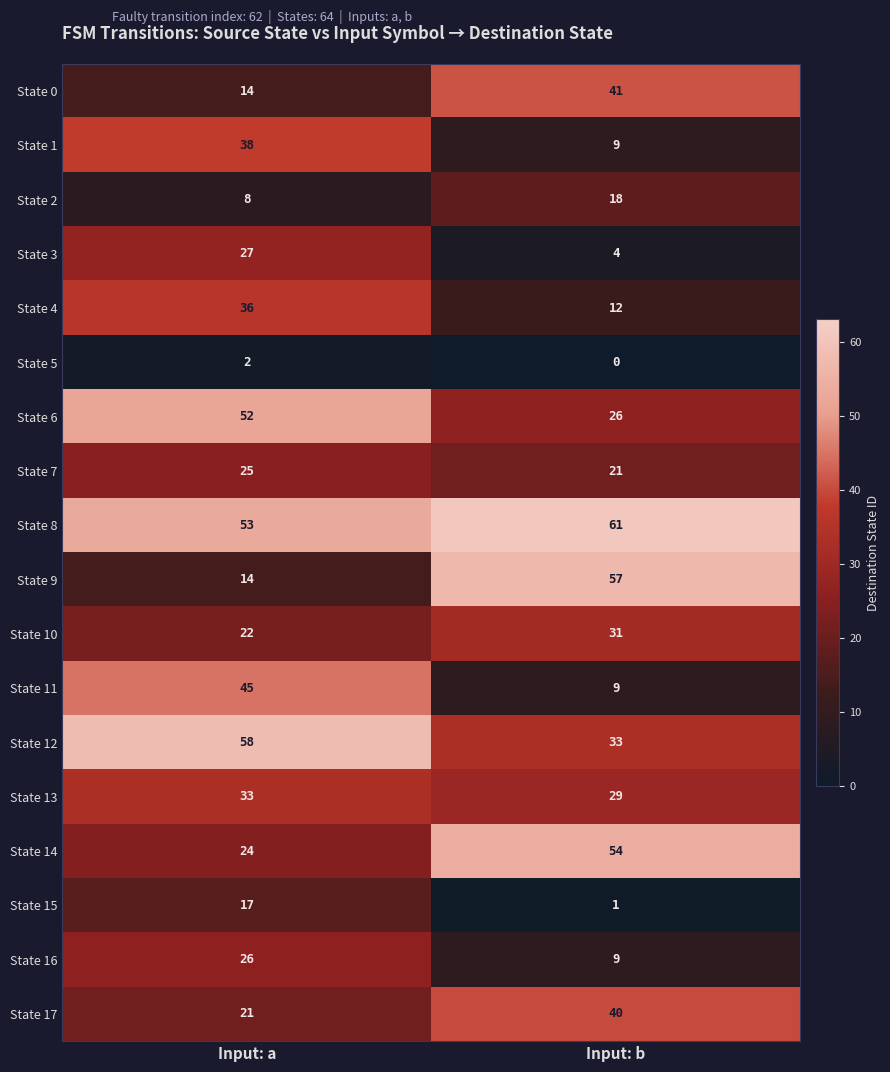

What is the total value across all series at Input: a?

515